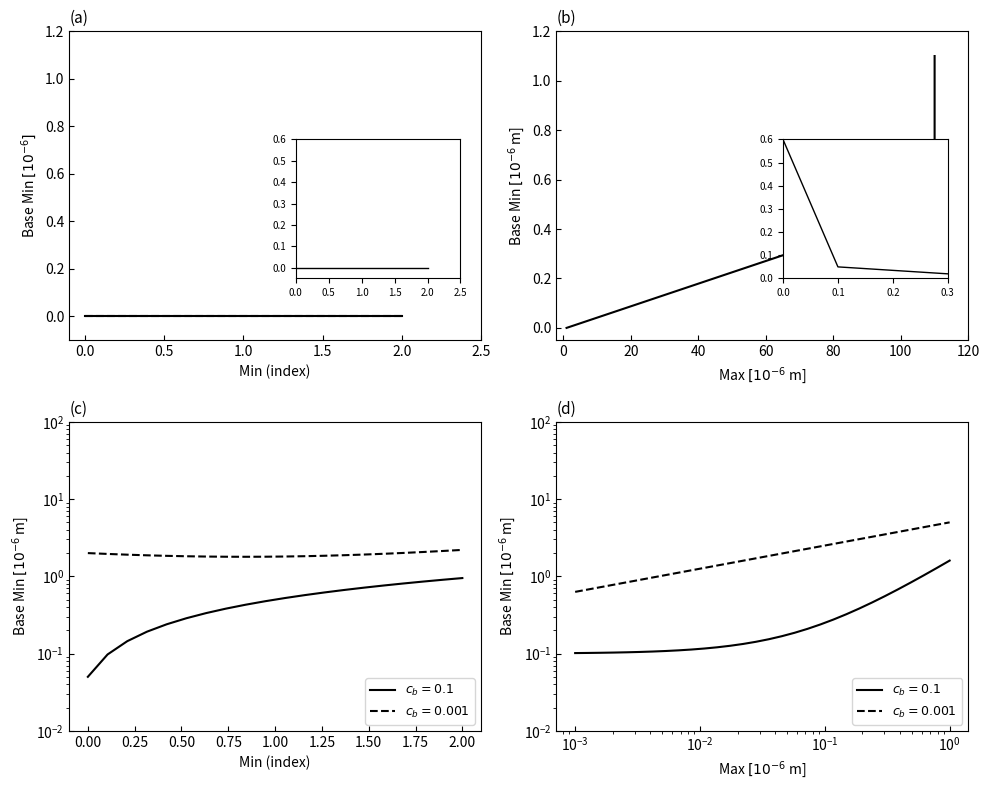

The chart shows a value of 1.8 at 0.5. True or false?

False